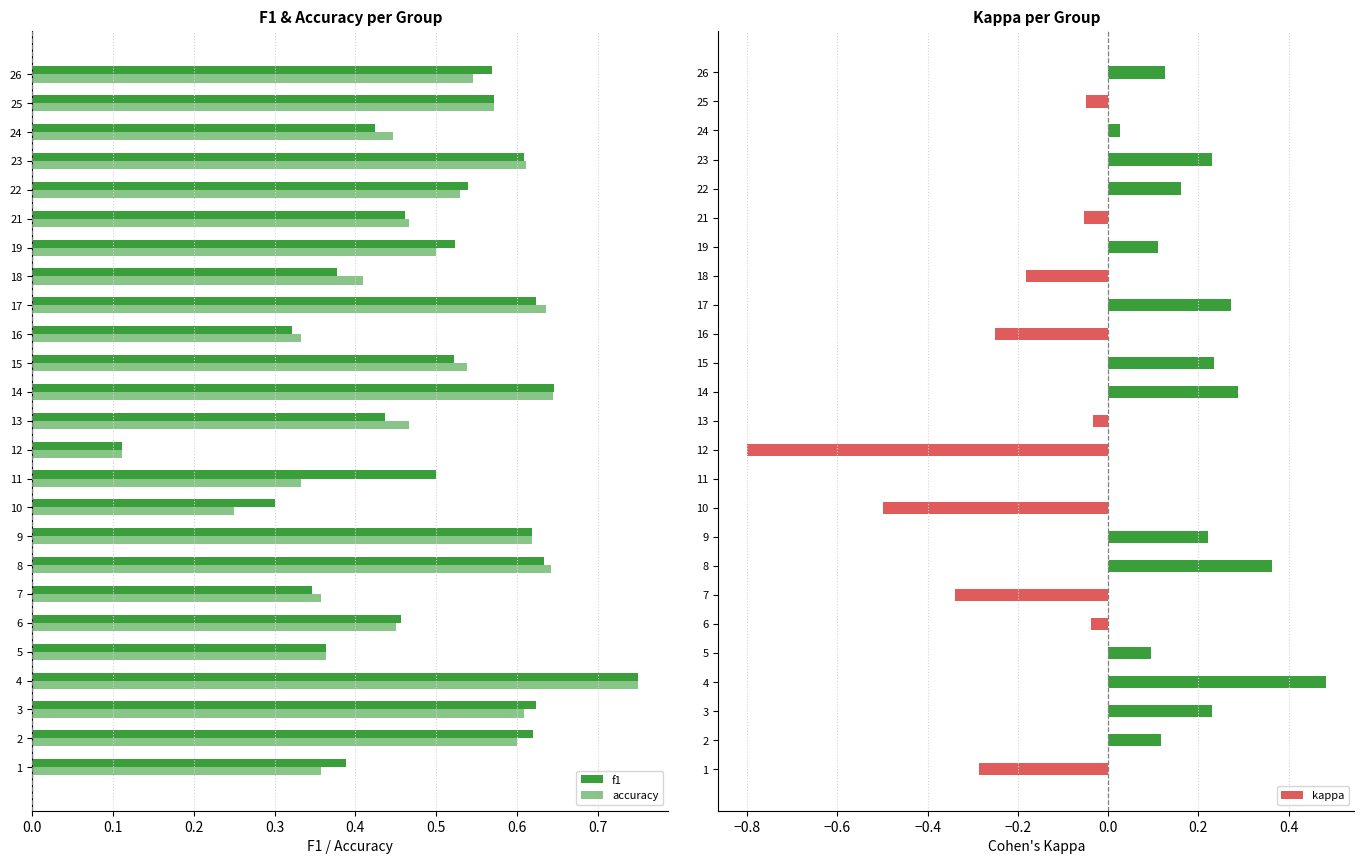

True or false: kappa has a value of -0.2 at 10.

False